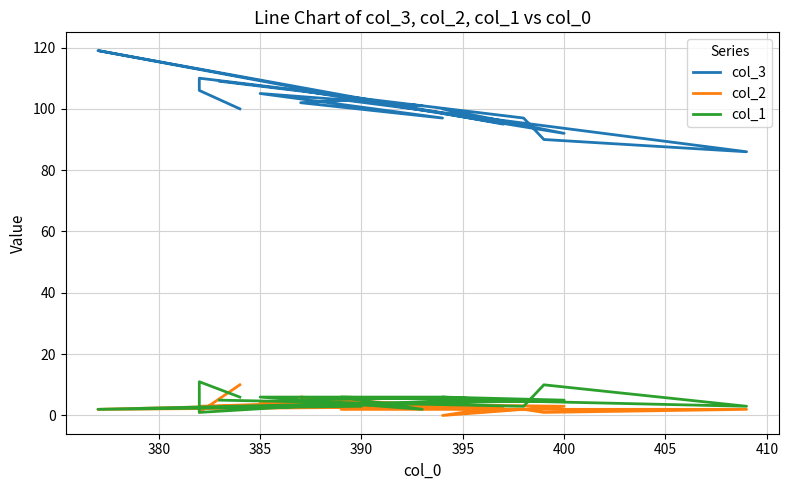

True or false: col_1 and col_3 cross at least once.

False